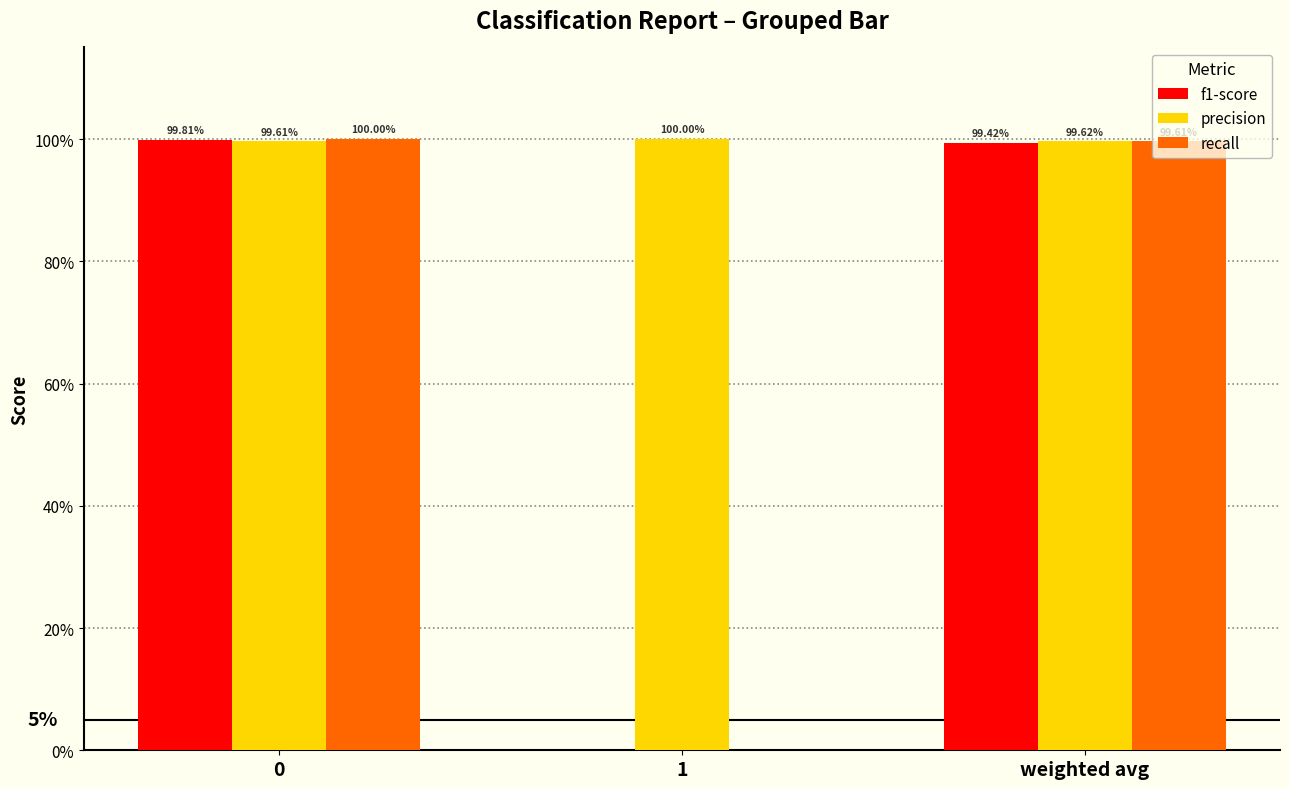

What are all the series names shown in the legend?

f1-score, precision, recall